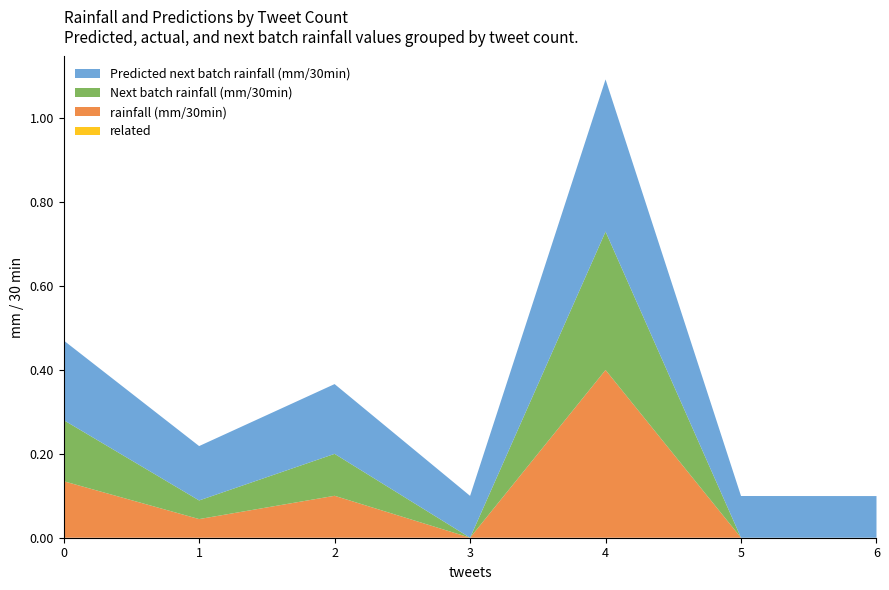

At which category is the sum across all series the highest?

4